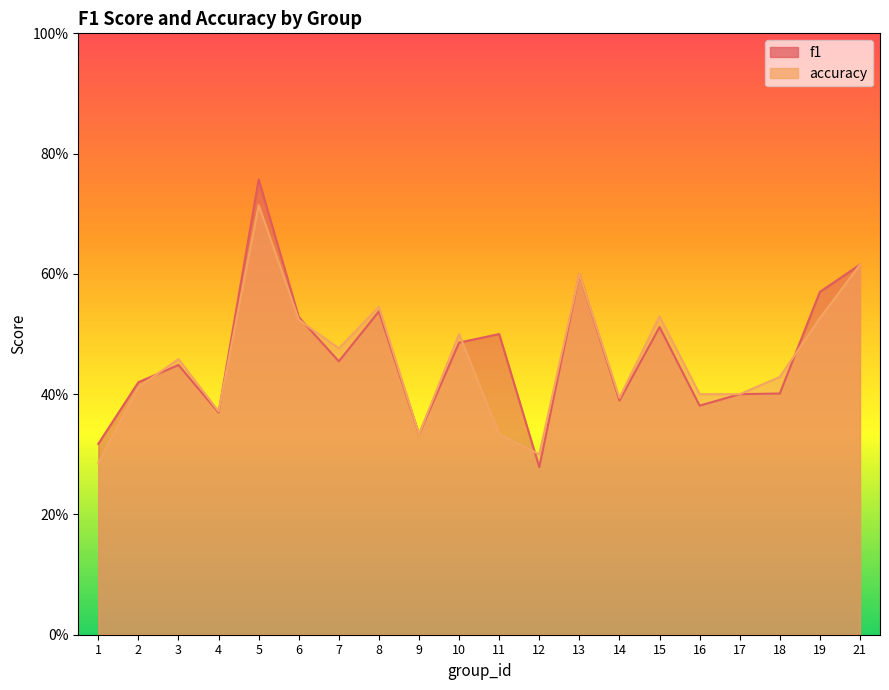

True or false: f1 has more than 1 interior local peaks.

True